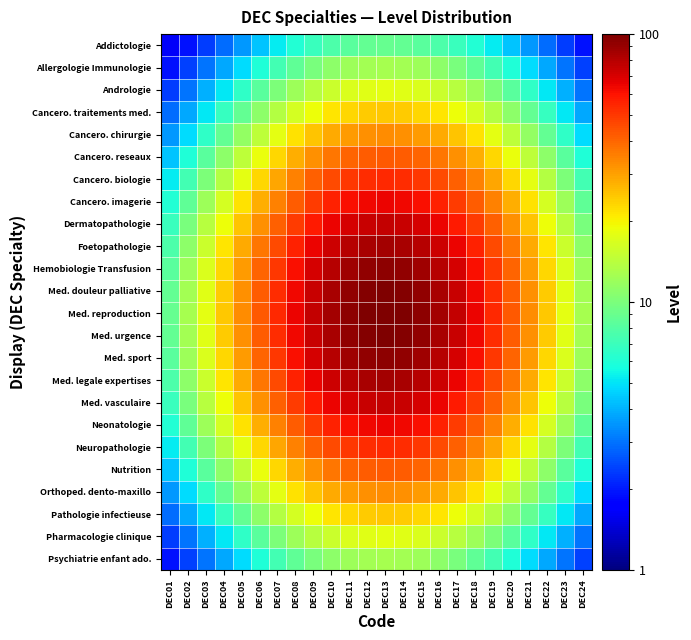

How many distinct data groups are displayed?

24